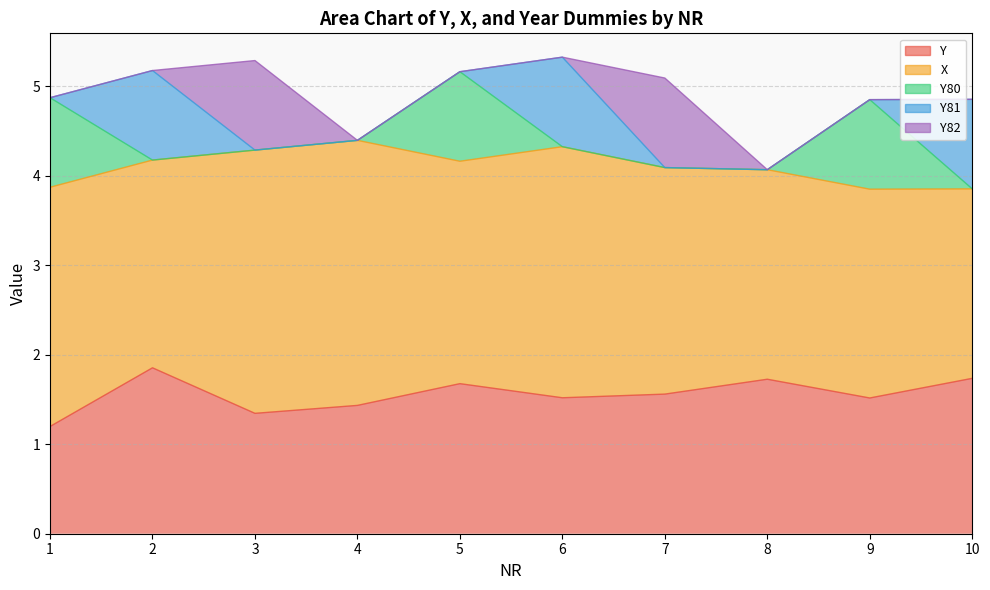

Reading left to right, what are all the values shown in this chart?

Y: 1=1.2	2=1.9	3=1.3	4=1.4	5=1.7	6=1.5	7=1.6	8=1.7	9=1.5	10=1.7
X: 1=2.7	2=2.3	3=2.9	4=3.0	5=2.5	6=2.8	7=2.5	8=2.3	9=2.3	10=2.1
Y80: 1=1.0	2=0.0	3=0.0	4=0.0	5=1.0	6=0.0	7=0.0	8=0.0	9=1.0	10=0.0
Y81: 1=0.0	2=1.0	3=0.0	4=0.0	5=0.0	6=1.0	7=0.0	8=0.0	9=0.0	10=1.0
Y82: 1=0.0	2=0.0	3=1.0	4=0.0	5=0.0	6=0.0	7=1.0	8=0.0	9=0.0	10=0.0